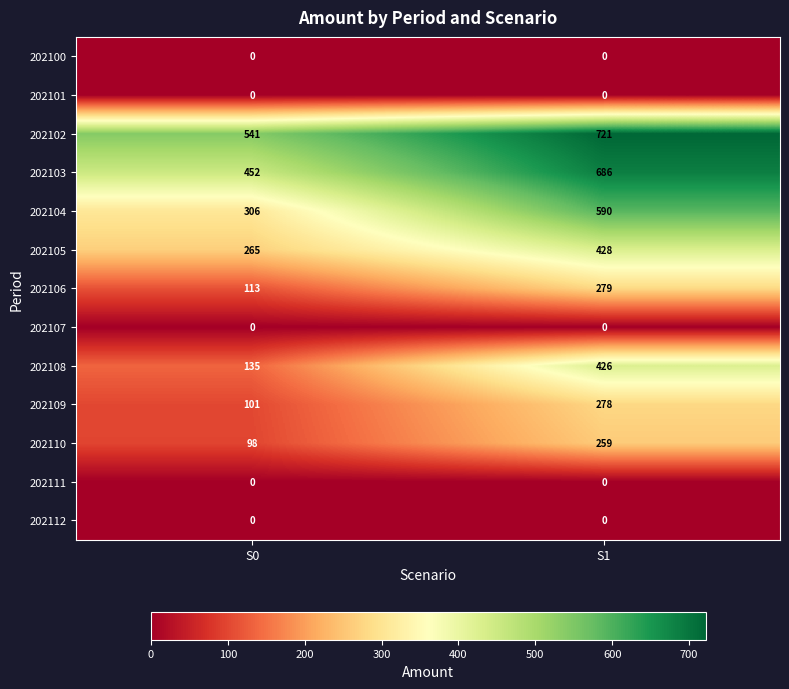

True or false: 202108 has a value of 426 at S1.

True